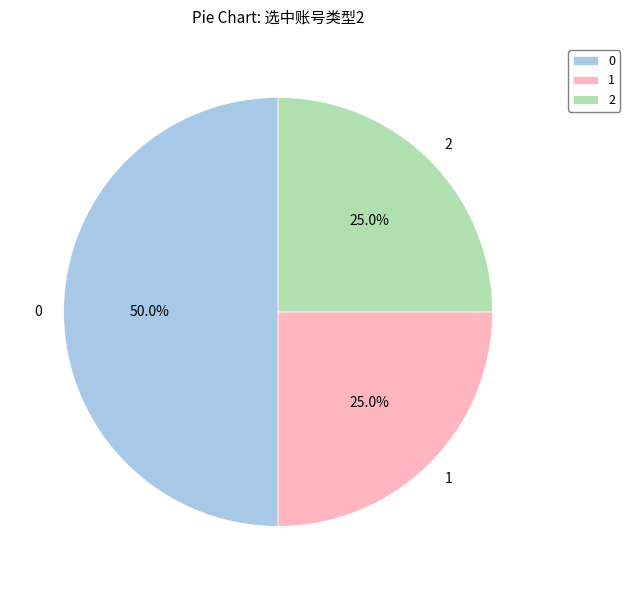

Does 1 represent more than half of the total?

No